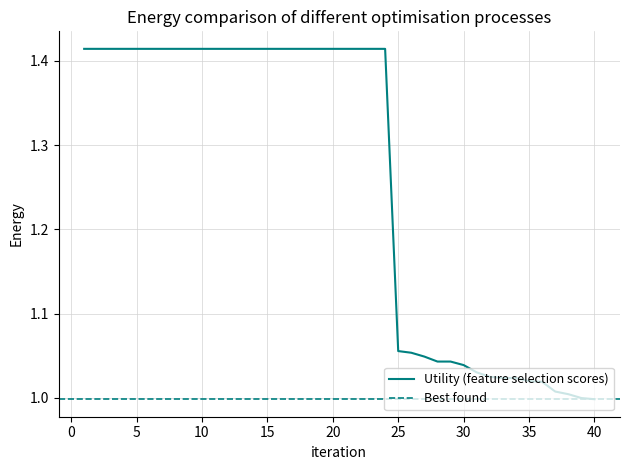

Between 21 and 14, which is larger?

21